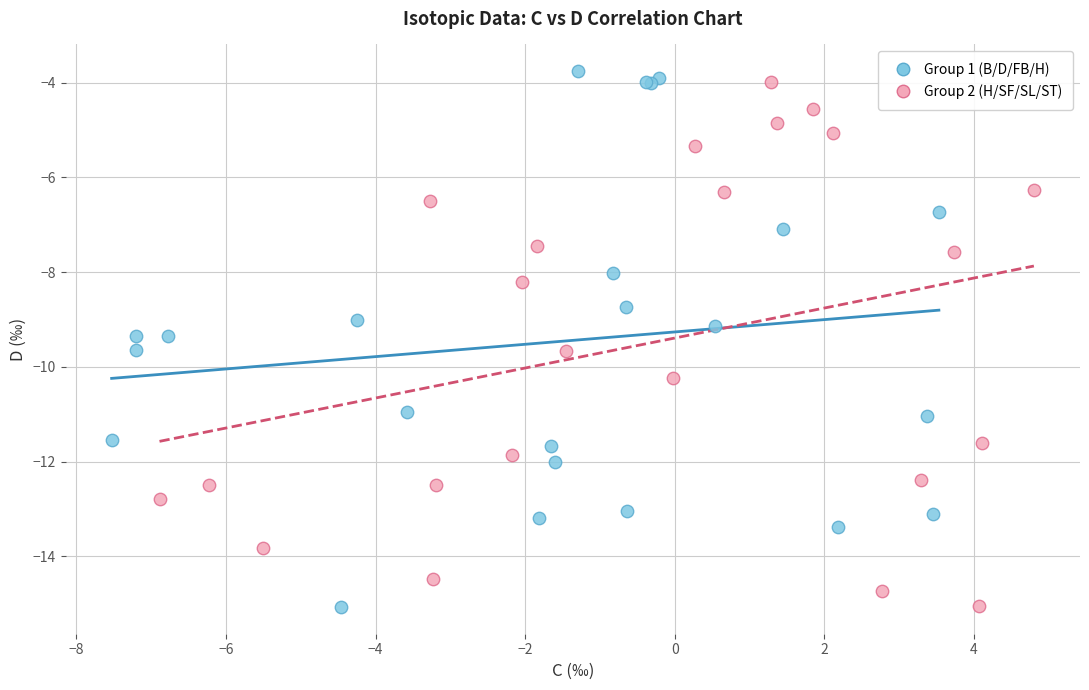

What are all the series names shown in the legend?

Group 1 (B/D/FB/H), Group 2 (H/SF/SL/ST)